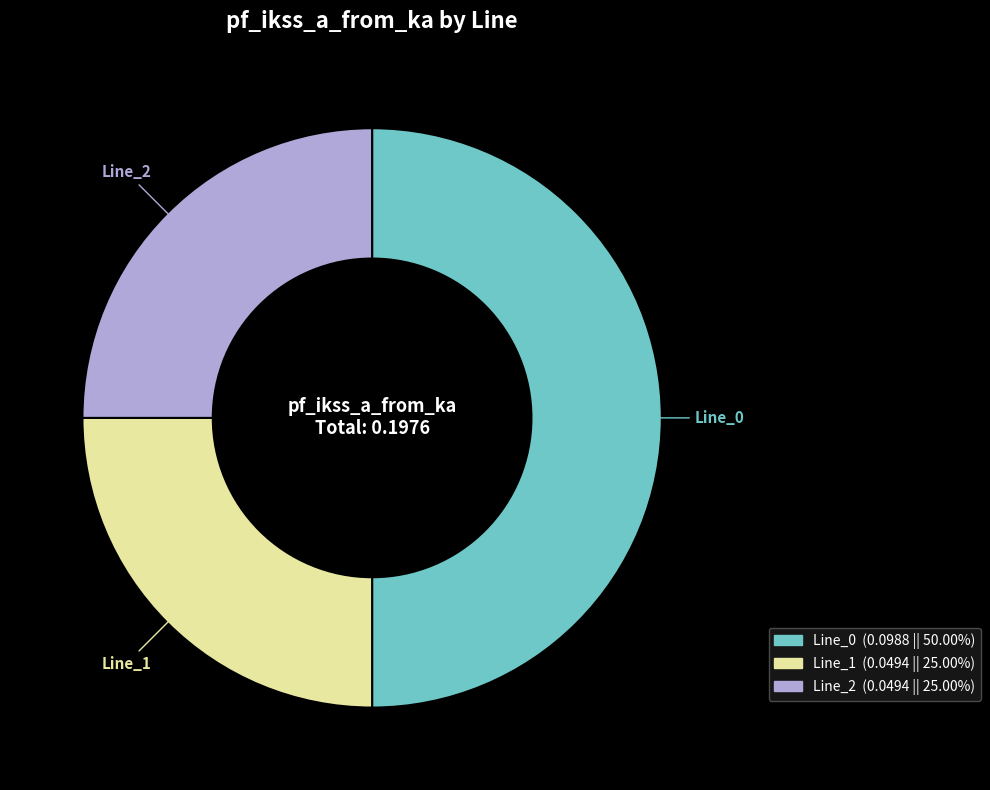

Is it true that Line_2 is 13% of the pie?

False